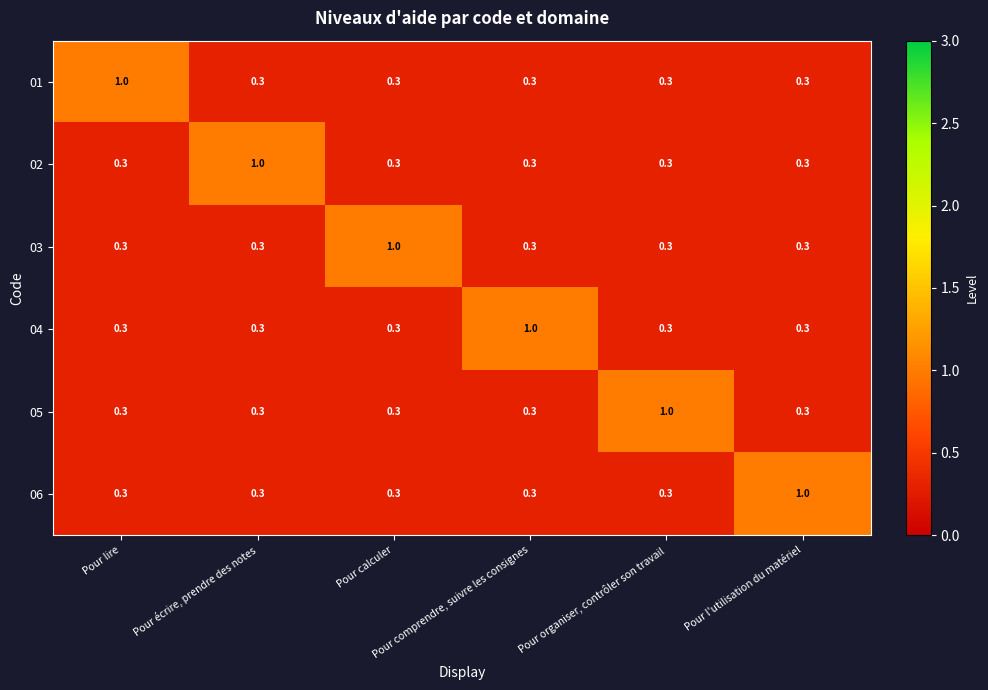

How many 03 values are between 0 and 1?

6